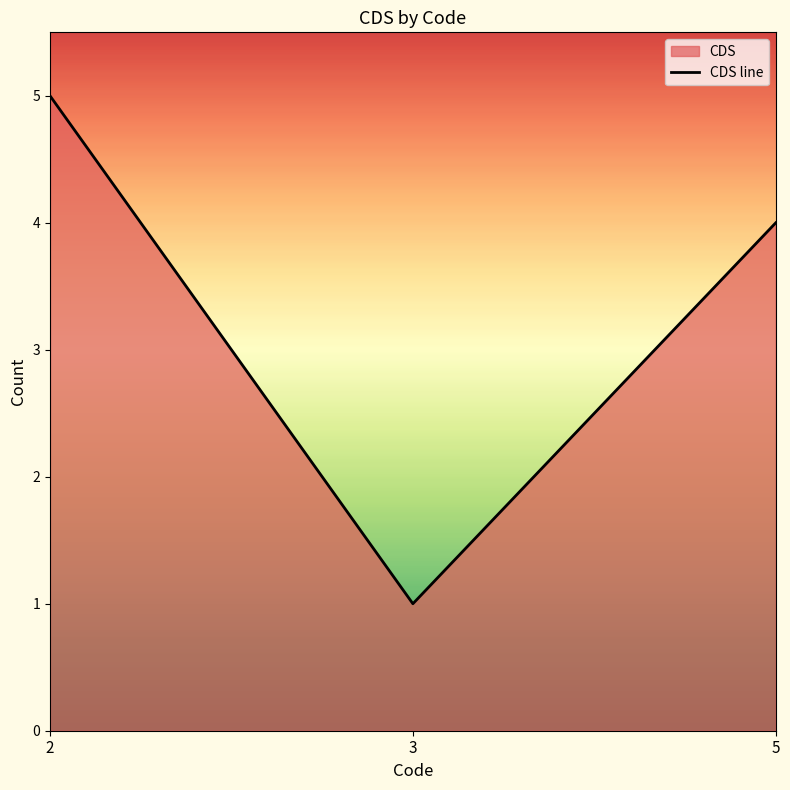

True or false: the data shows 4 at 5.

True